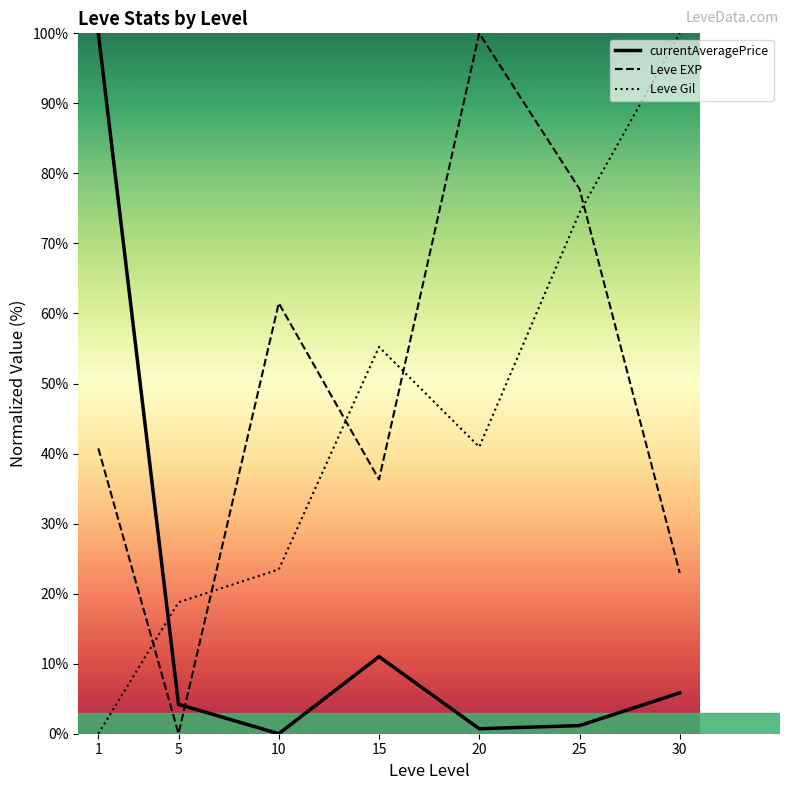

What is the average value of the Leve EXP series?

48.5